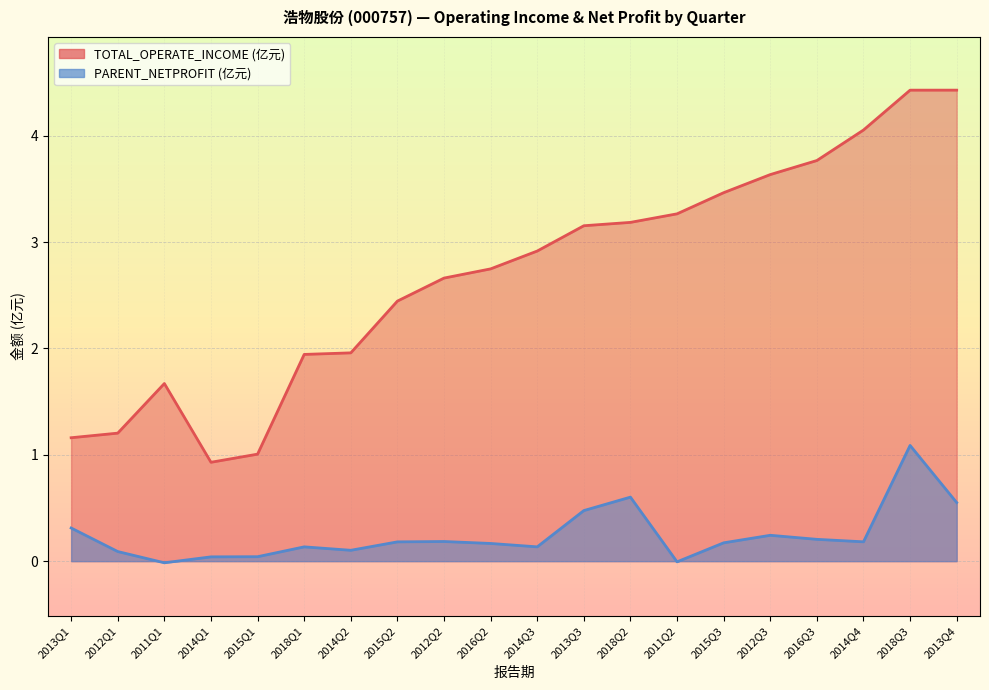

Between 2015Q2 and 2012Q3, which is larger?

2012Q3